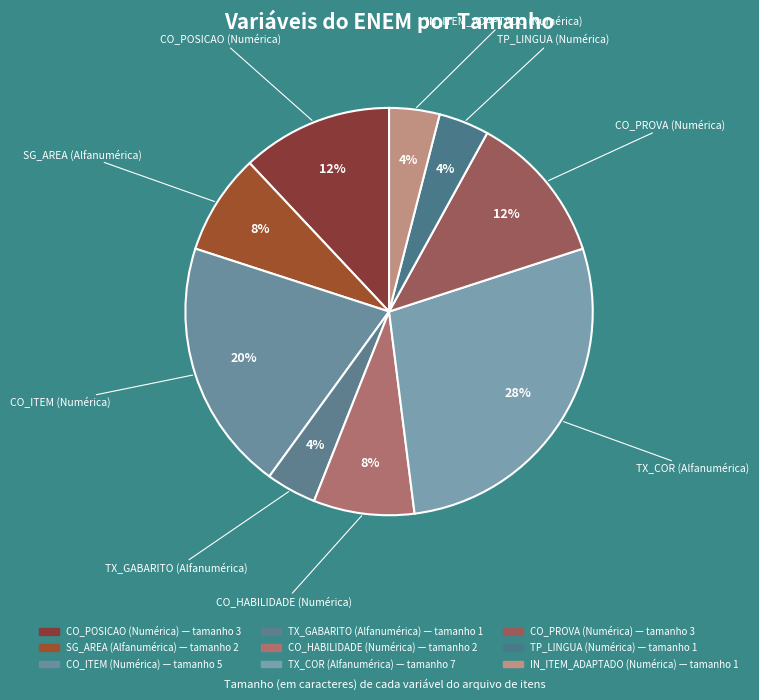

True or false: TP_LINGUA (Numérica) accounts for 4% of the total.

True